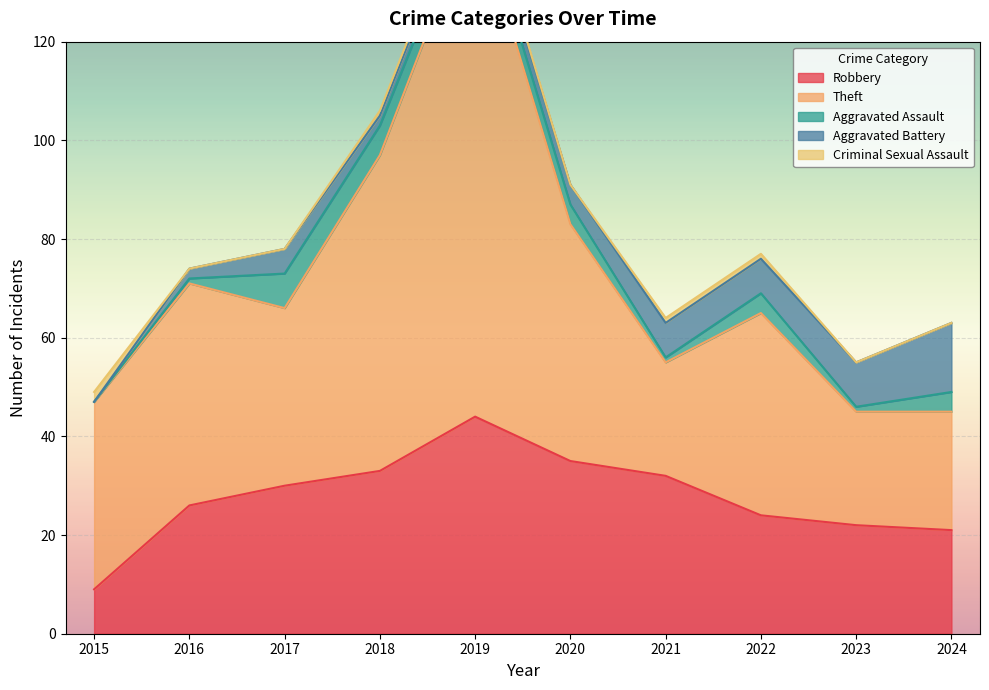

List the labels in order of Aggravated Assault value, largest first.

2017, 2018, 2019, 2020, 2022, 2024, 2016, 2021, 2023, 2015